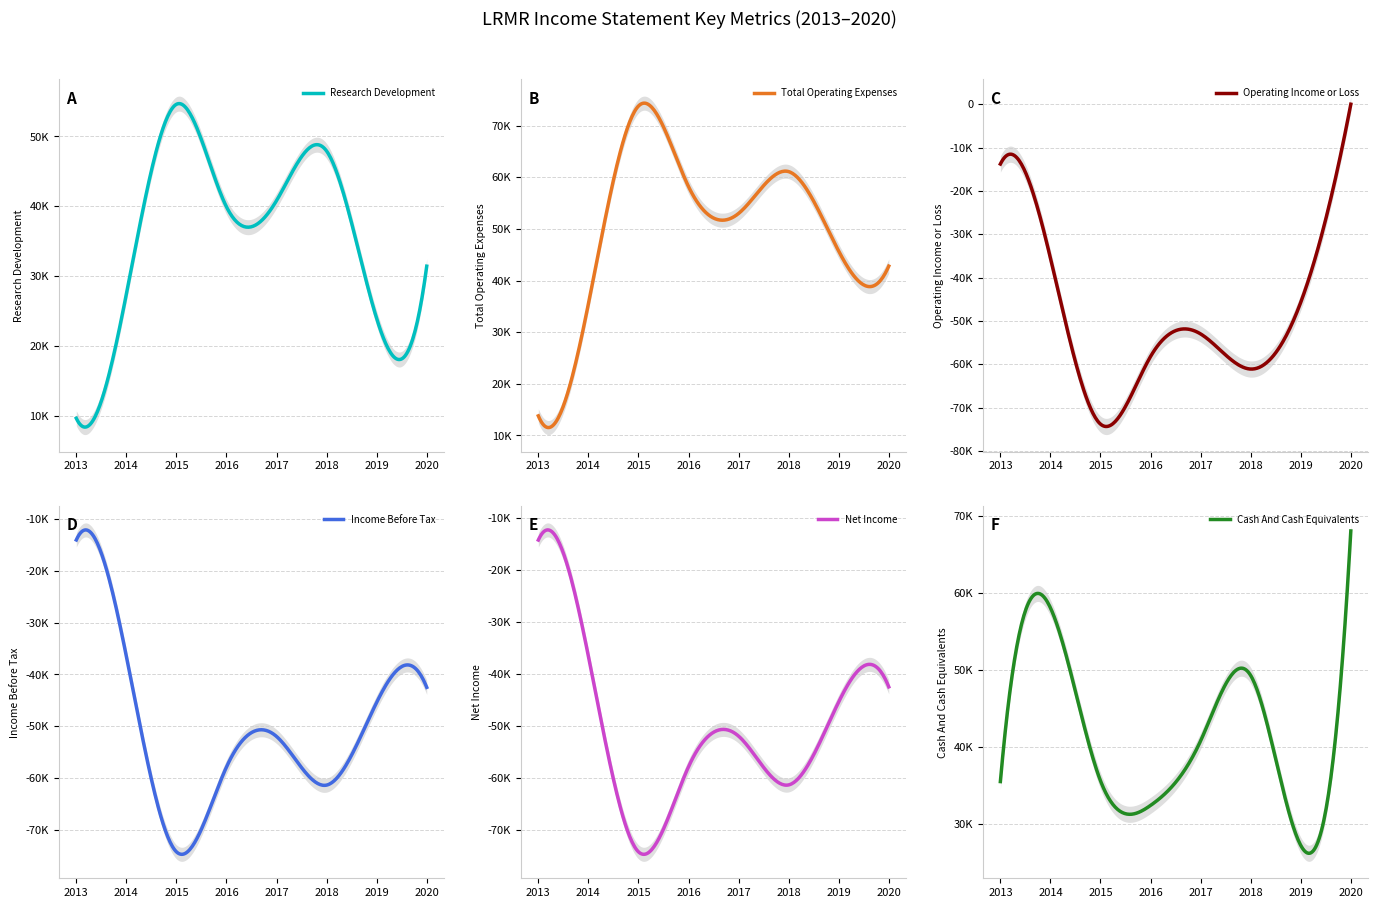

What is the lowest value of the Total Operating Expenses series?

13800